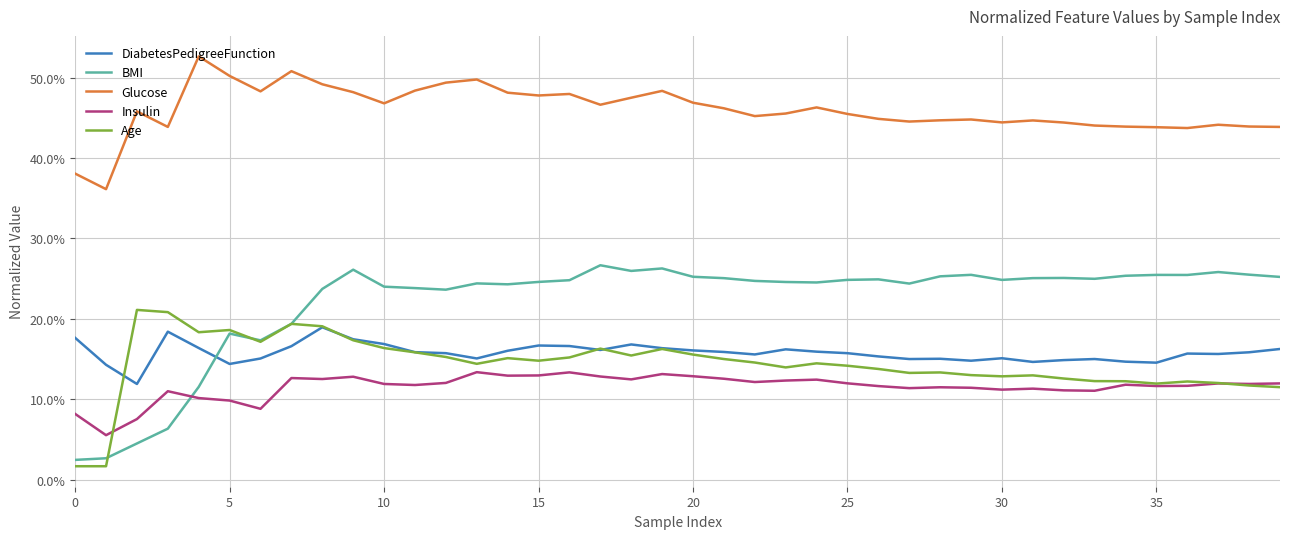

Does the chart display data point markers on the line(s)?

No